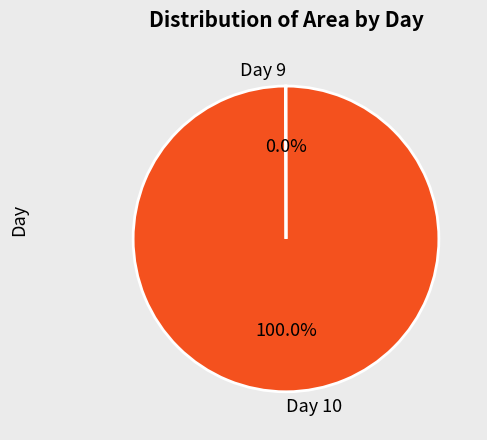

Is there any slice that represents more than half of the pie?

Yes